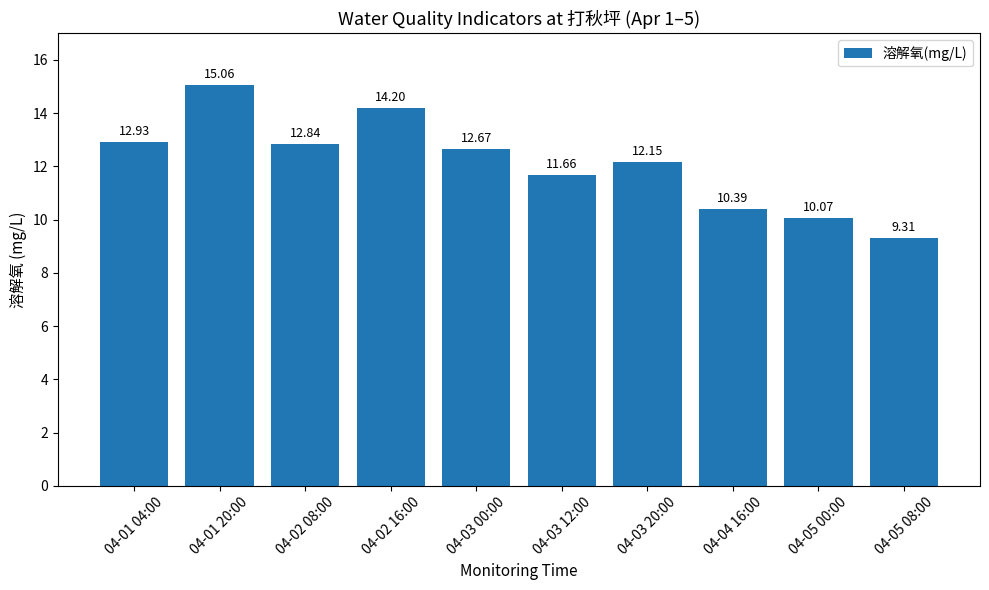

List the labels in order of value, smallest first.

04-05 08:00, 04-05 00:00, 04-04 16:00, 04-03 12:00, 04-03 20:00, 04-03 00:00, 04-02 08:00, 04-01 04:00, 04-02 16:00, 04-01 20:00